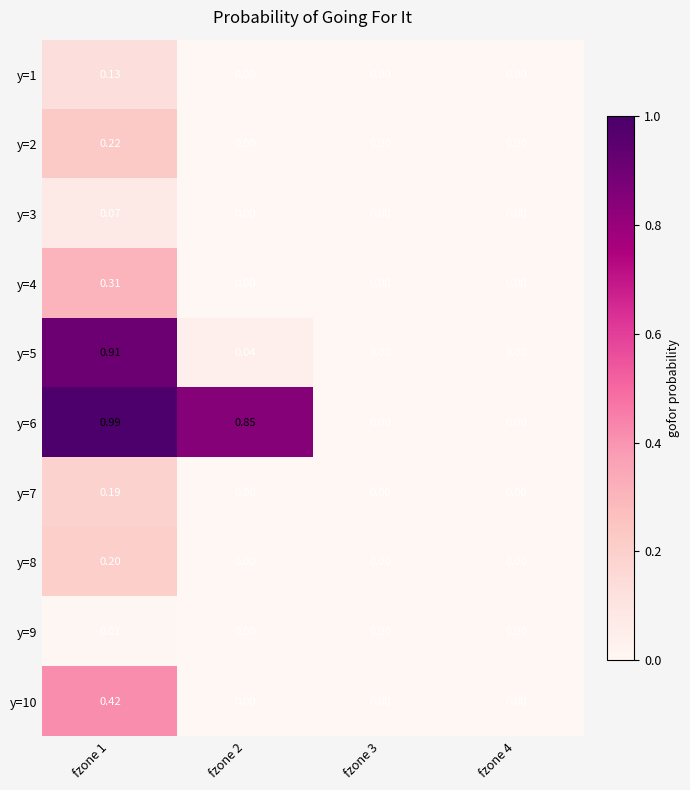

Is the value of y=6 at fzone 1 greater than the value of y=5 at fzone 4?

Yes